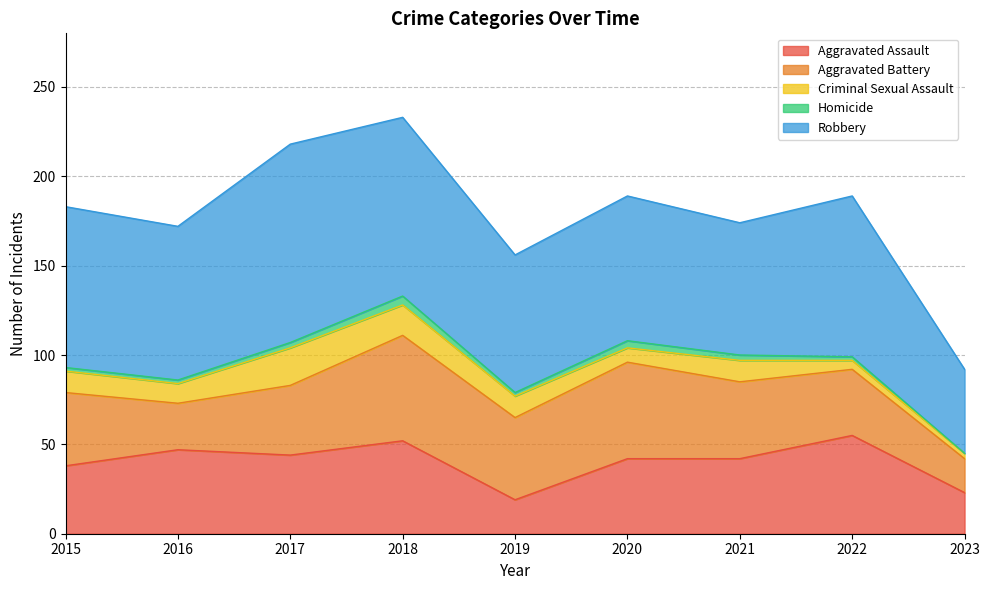

What is the total value across all series at 2016?

172